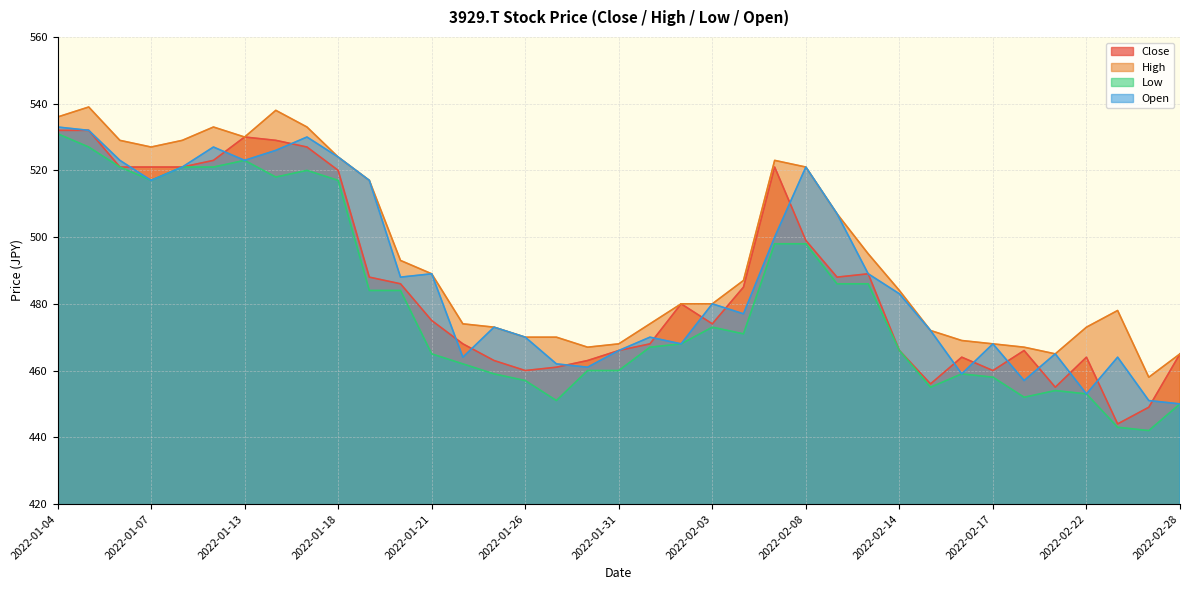

The value of Close at 2022-01-25 is 463. True or false?

True